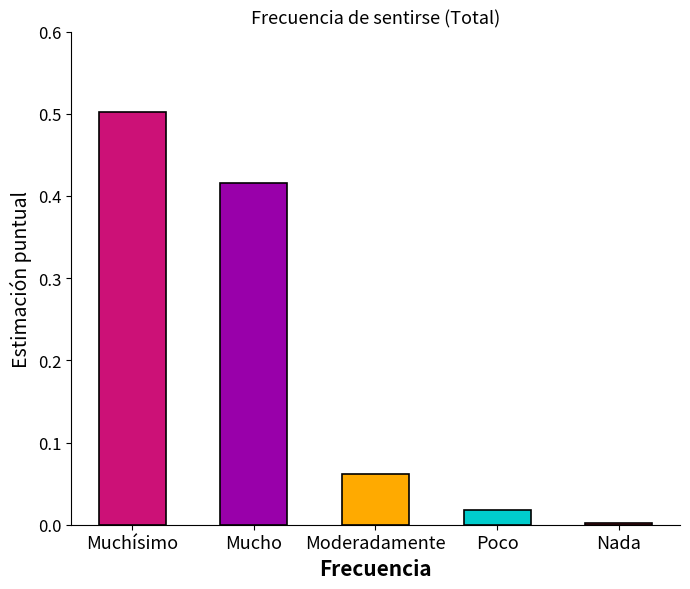

Reading left to right, transcribe all the data shown in this chart.

0.5	0.4	0.1	0.0	0.0